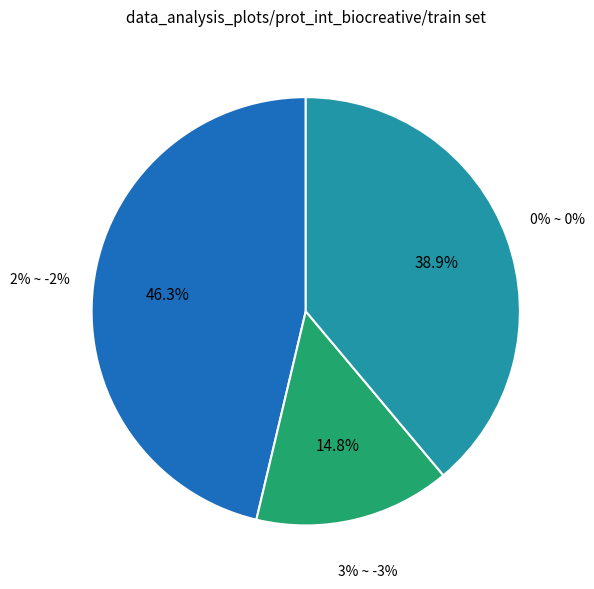

How many segments does this pie chart have?

3